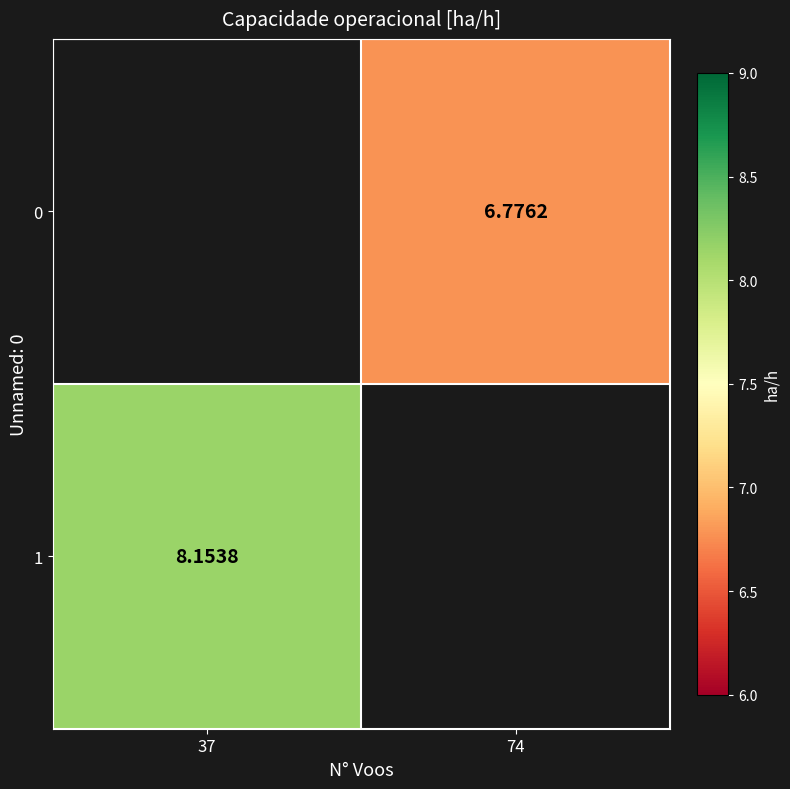

What is the greatest value displayed?

8.2